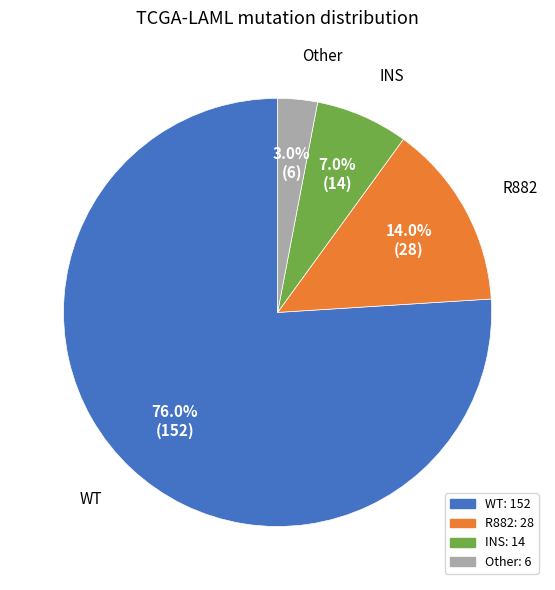

What percentage is the WT slice, to the nearest percent?

76%